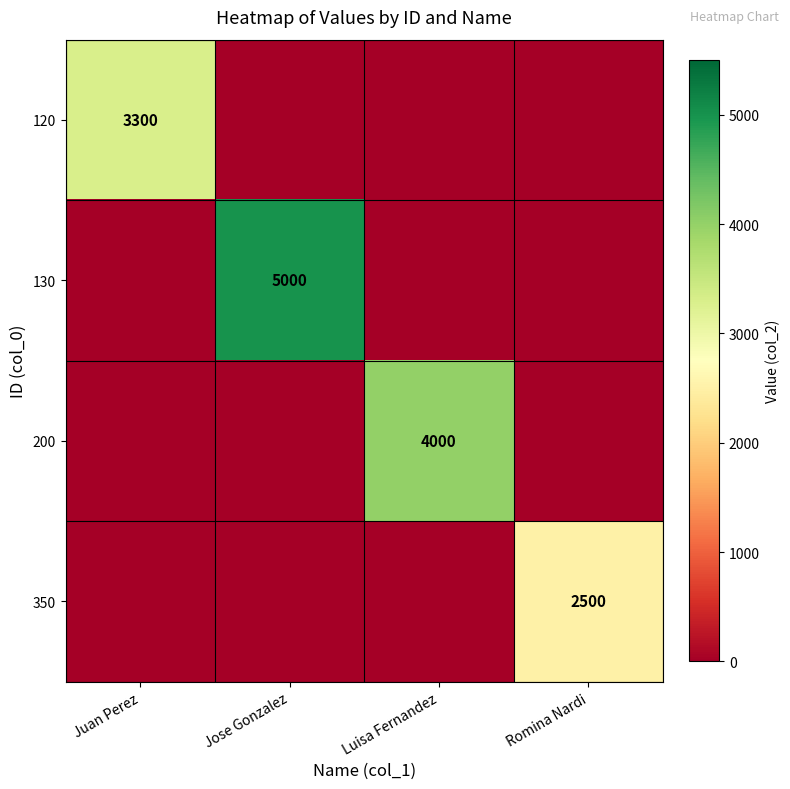

What is the sum of all 130 values?

5000